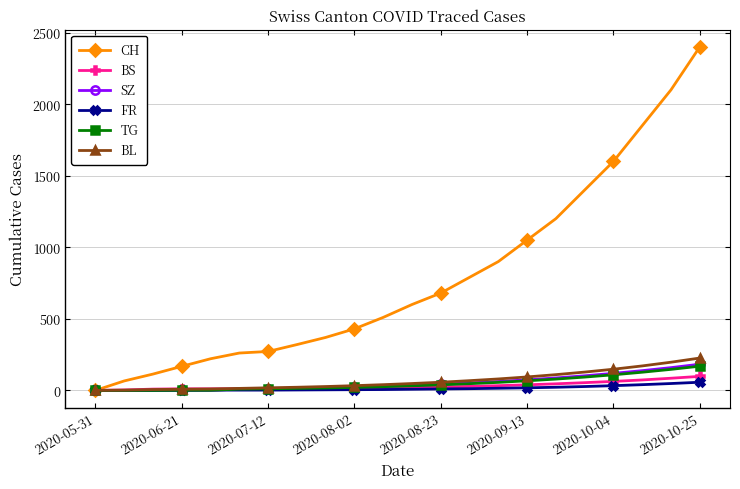

Which series has the largest total across all categories?

CH